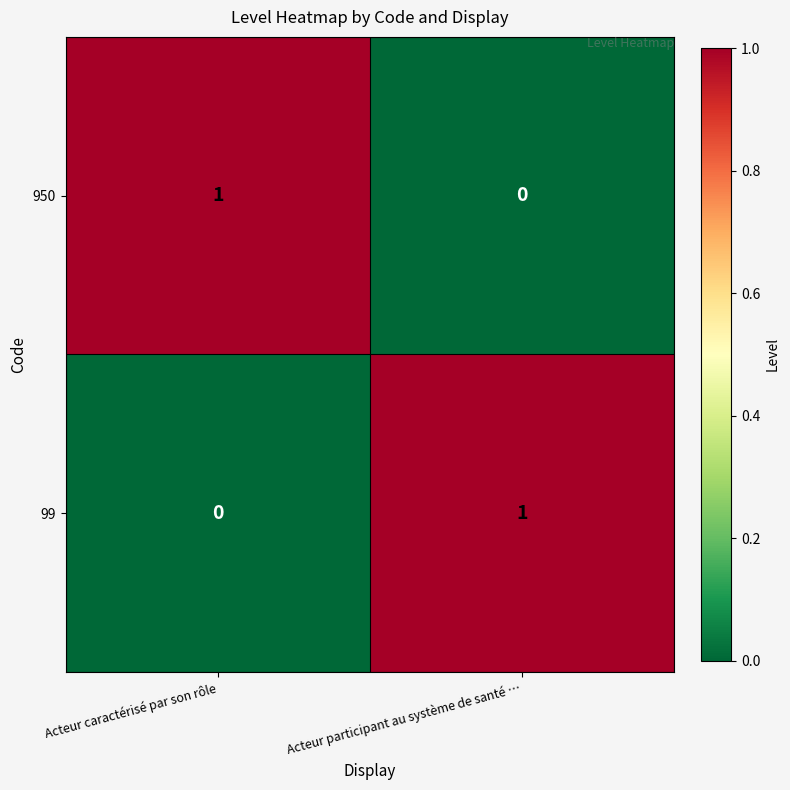

What is the total value across all series at Acteur participant au système de santé …?

1